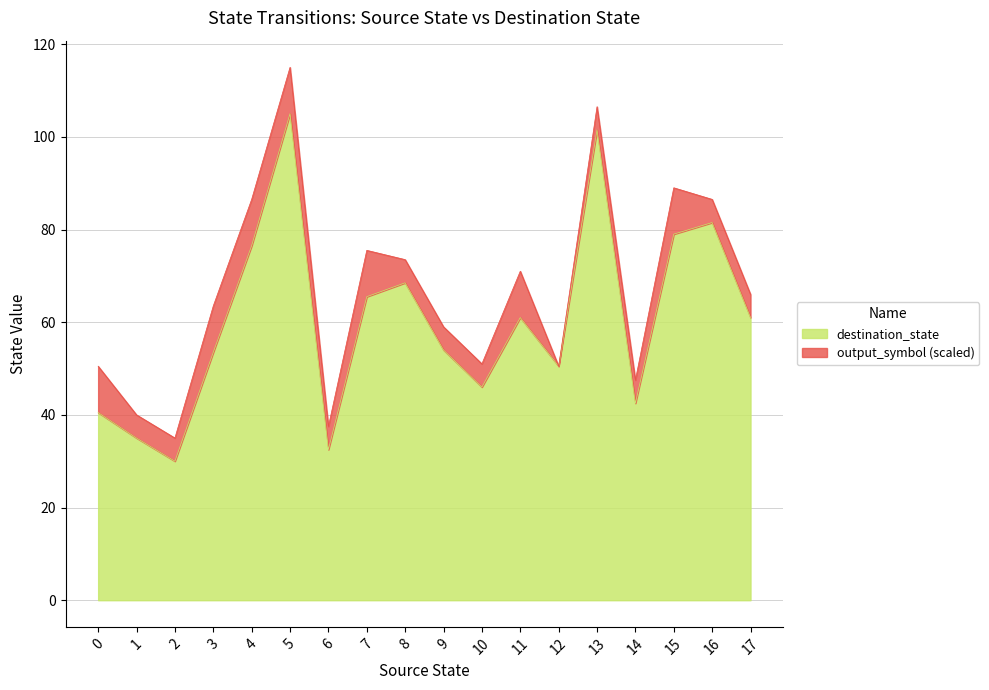

True or false: destination_state and output_symbol cross at least once.

False